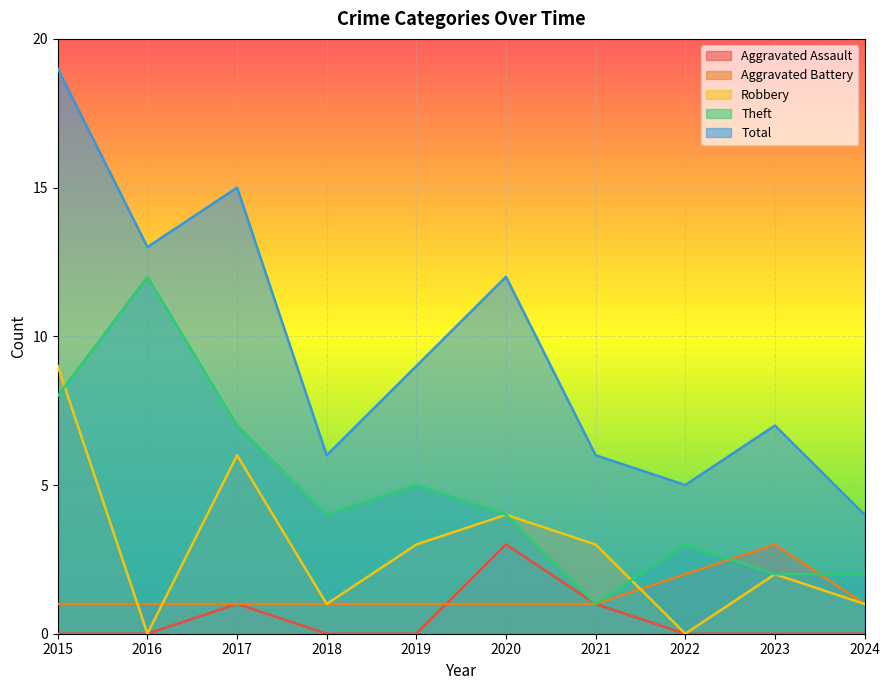

The value of Aggravated Battery at 2021 is 2. True or false?

False